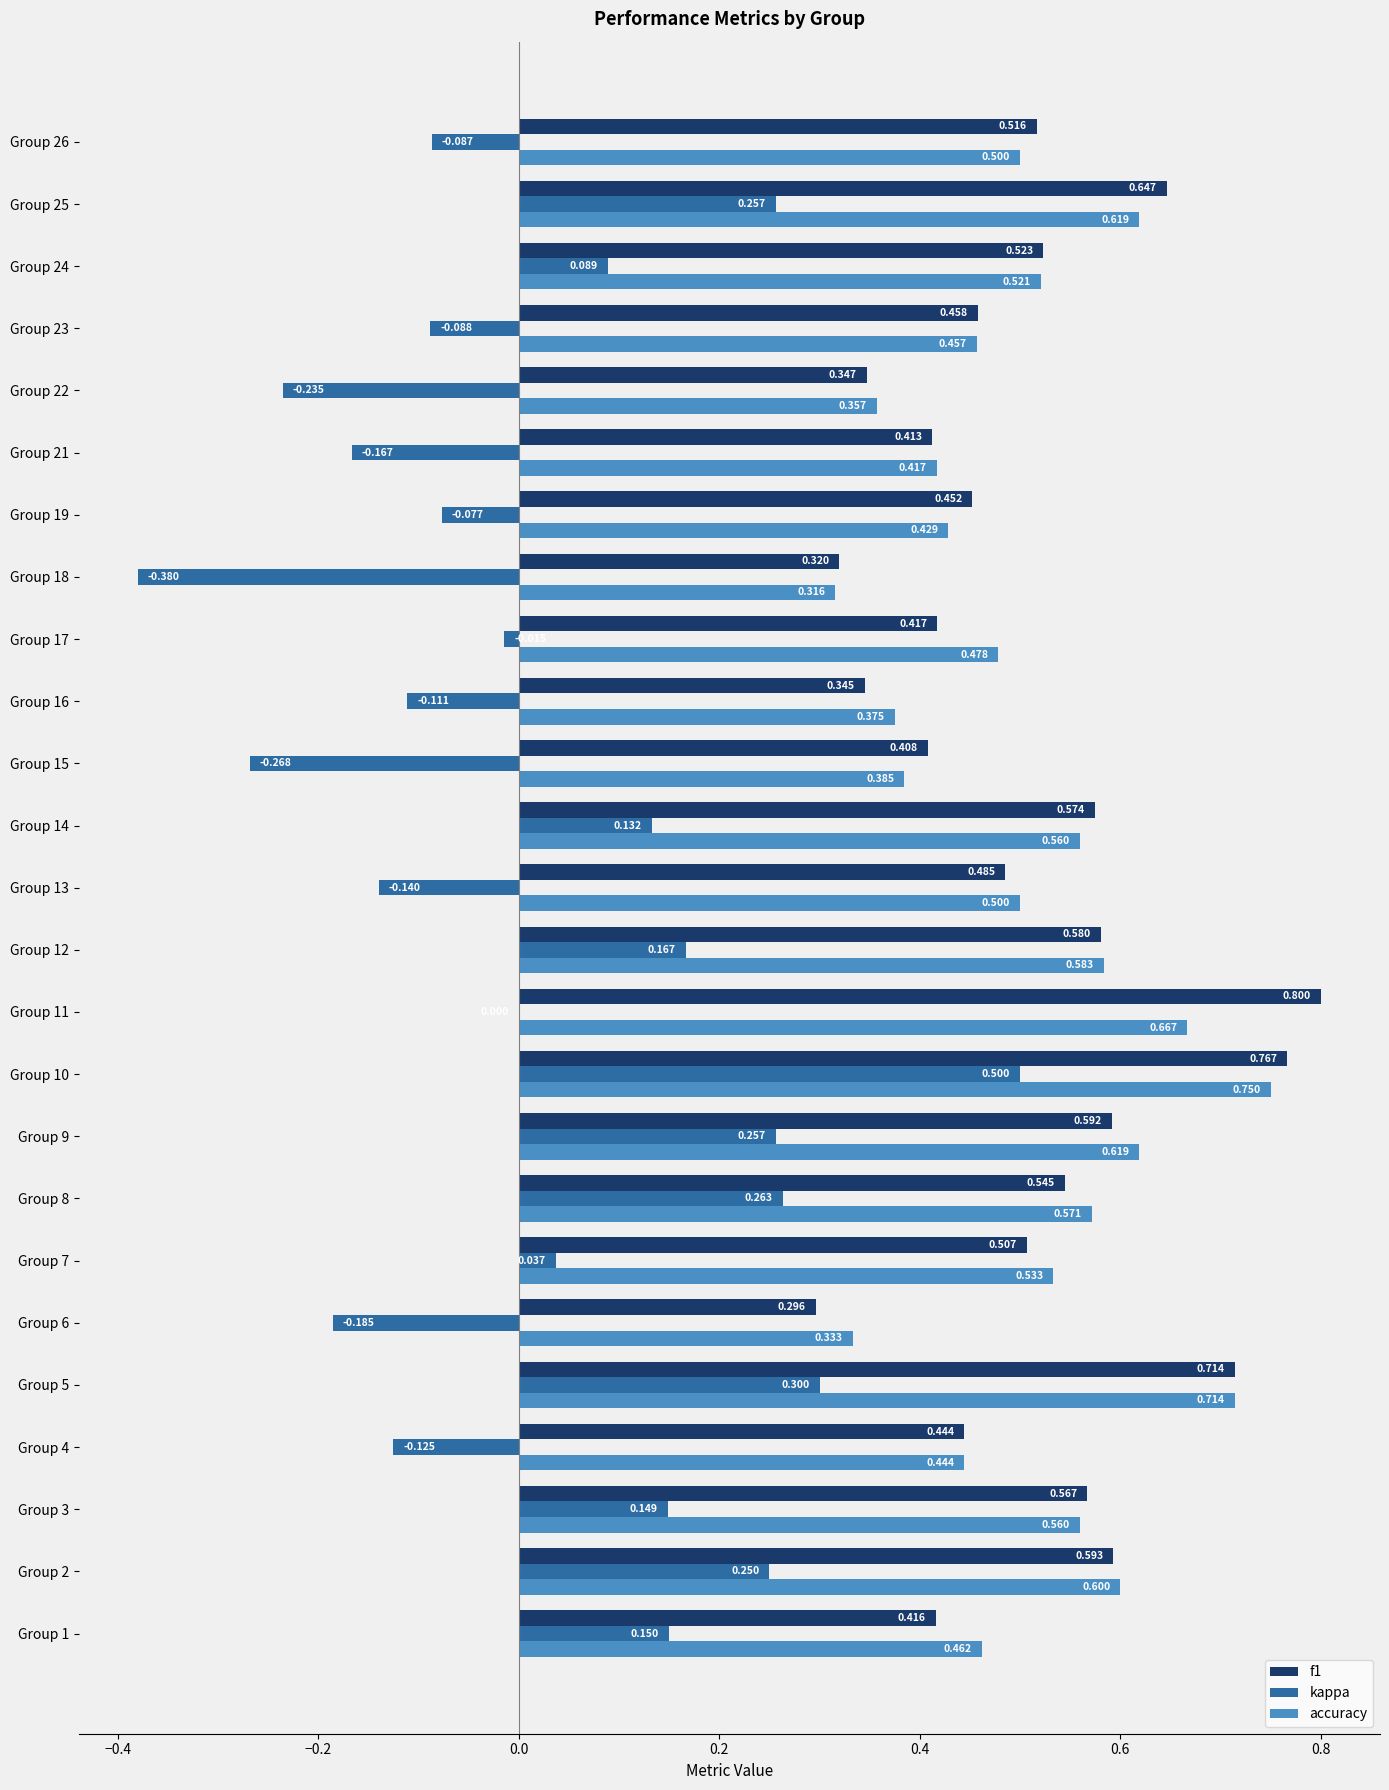

Which series changed the most between Group 9 and Group 14?

kappa